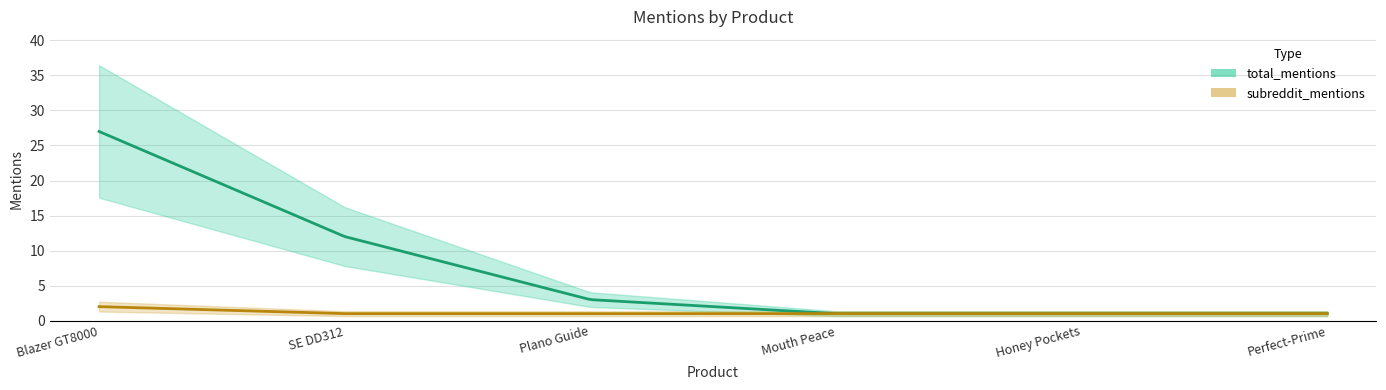

Which category has the lowest value in the subreddit_mentions series?

SE DD312